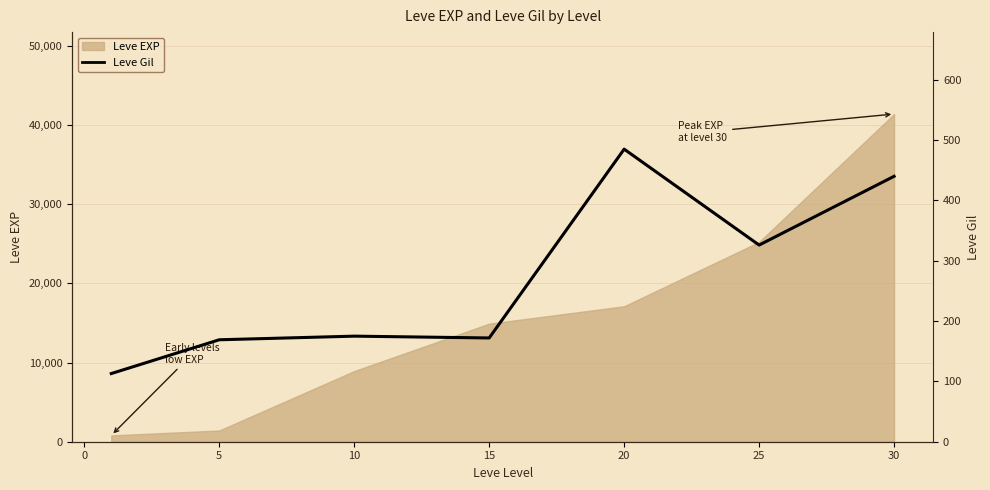

How many values exceed 175?

3